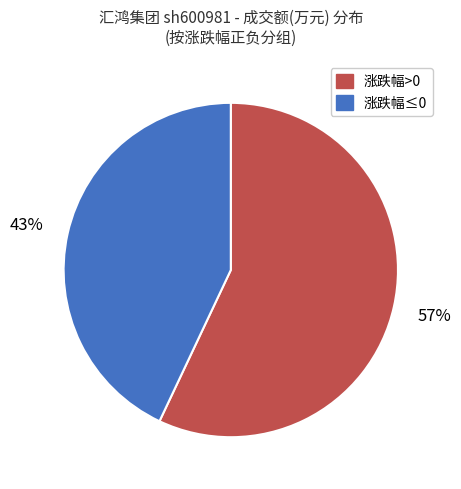

Does any single category account for the majority?

Yes